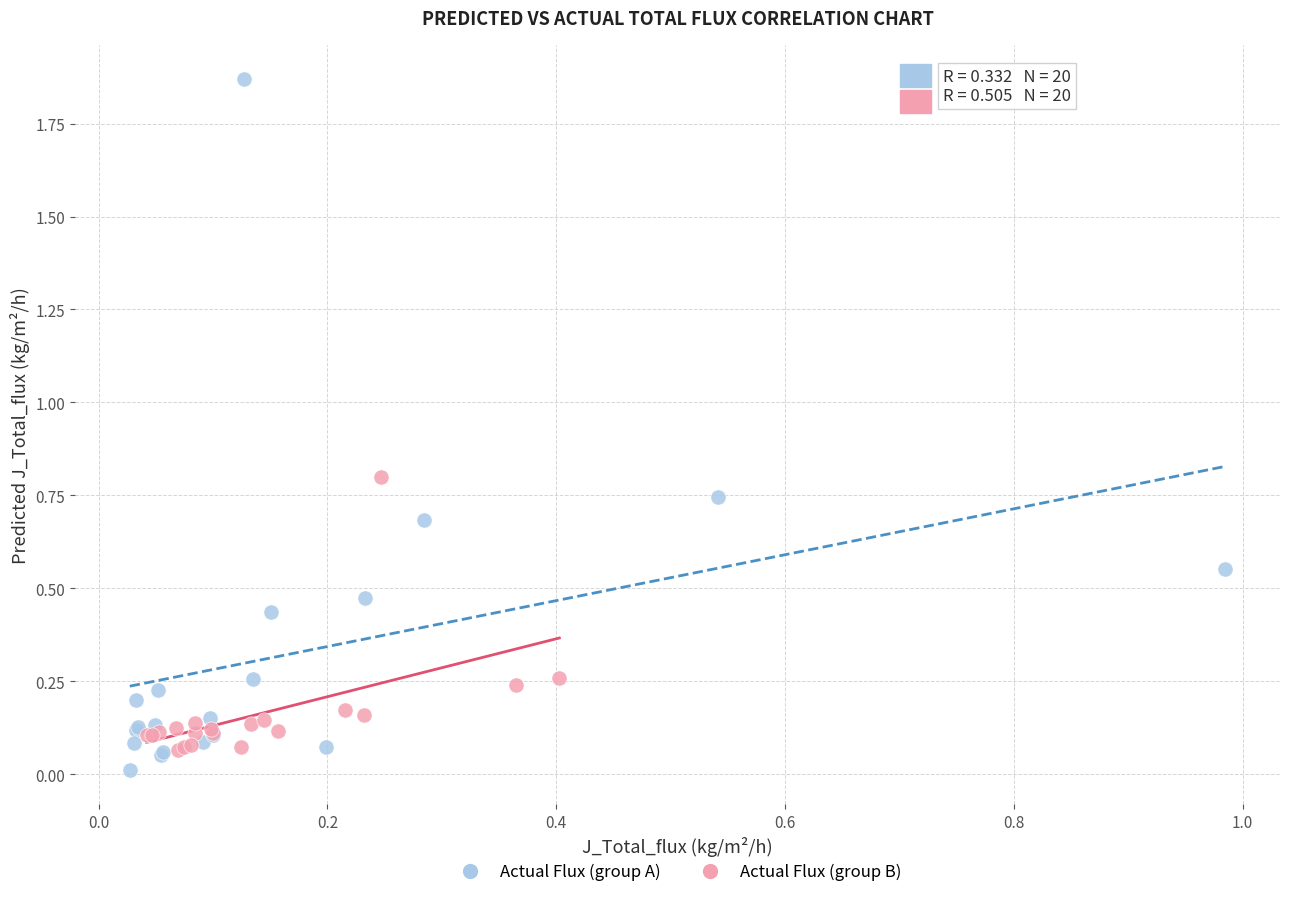

Which series has the widest spread of Y values?

Actual Flux (group A)